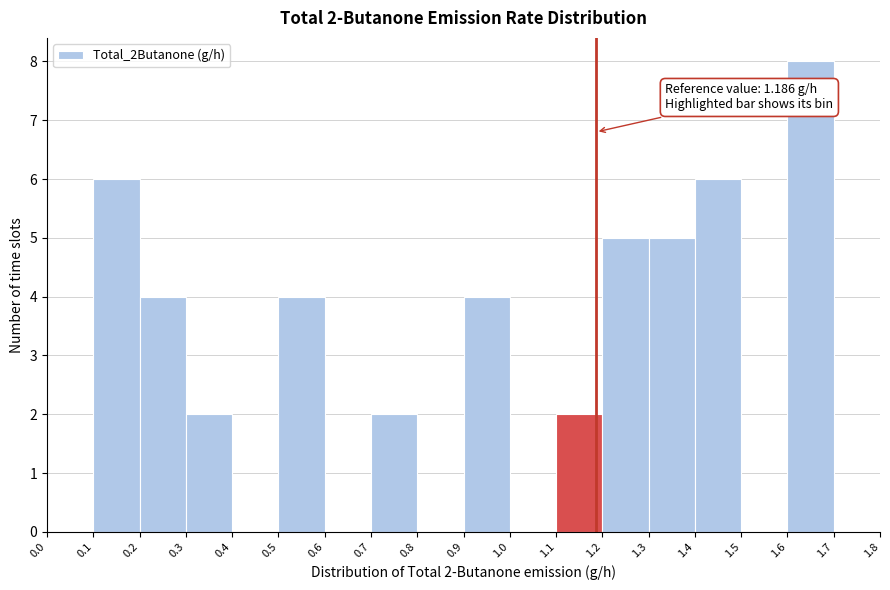

Over which range of the x-axis is the bar tallest?

1.6 to 1.7